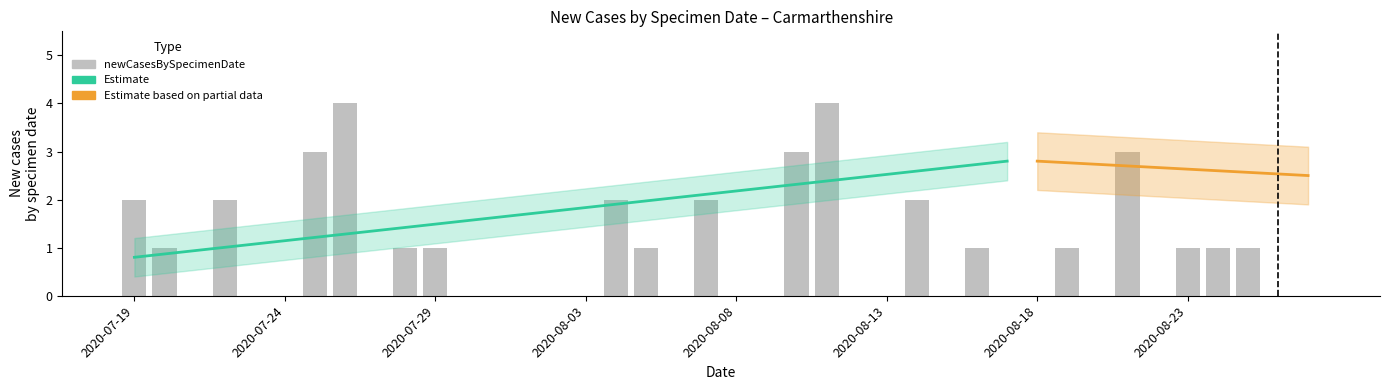

Reading left to right, what are all the values shown in this chart?

2020-08-11=4	2020-08-10=3	2020-08-09=0	2020-08-08=0	2020-08-07=2	2020-08-06=0	2020-08-05=1	2020-08-04=2	2020-08-03=0	2020-08-02=0	2020-08-01=0	2020-07-31=0	2020-07-30=0	2020-07-29=1	2020-07-28=1	2020-07-27=0	2020-07-26=4	2020-07-25=3	2020-07-24=0	2020-07-23=0	2020-07-22=2	2020-07-21=0	2020-07-20=1	2020-07-19=2	2020-08-25=1	2020-08-26=0	2020-08-27=0	2020-08-24=1	2020-08-23=1	2020-08-22=0	2020-08-21=3	2020-08-20=0	2020-08-19=1	2020-08-18=0	2020-08-17=0	2020-08-16=1	2020-08-15=0	2020-08-14=2	2020-08-13=0	2020-08-12=0